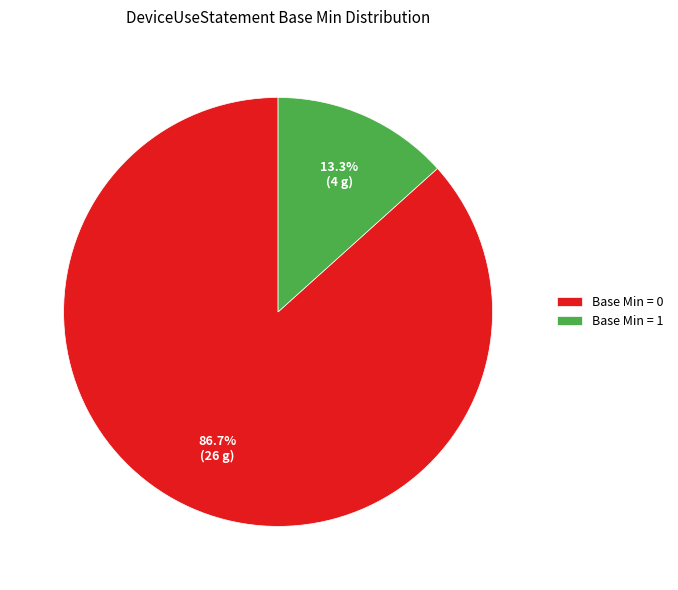

Which has a higher value, Base Min = 1 or Base Min = 0?

Base Min = 0